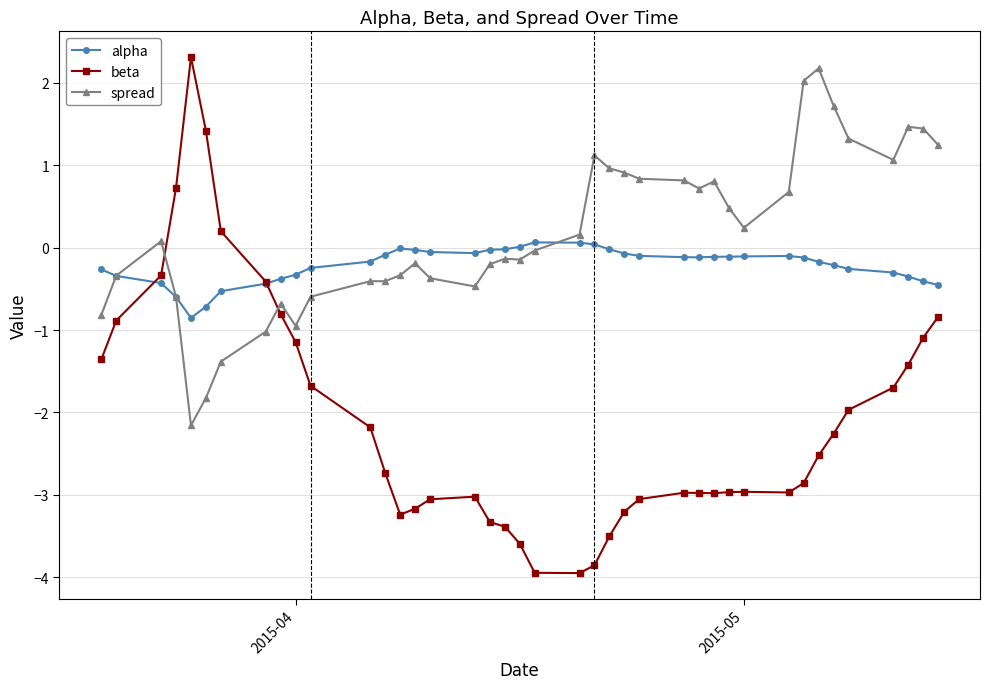

List the series in order of their overall mean, lowest first.

beta, alpha, spread